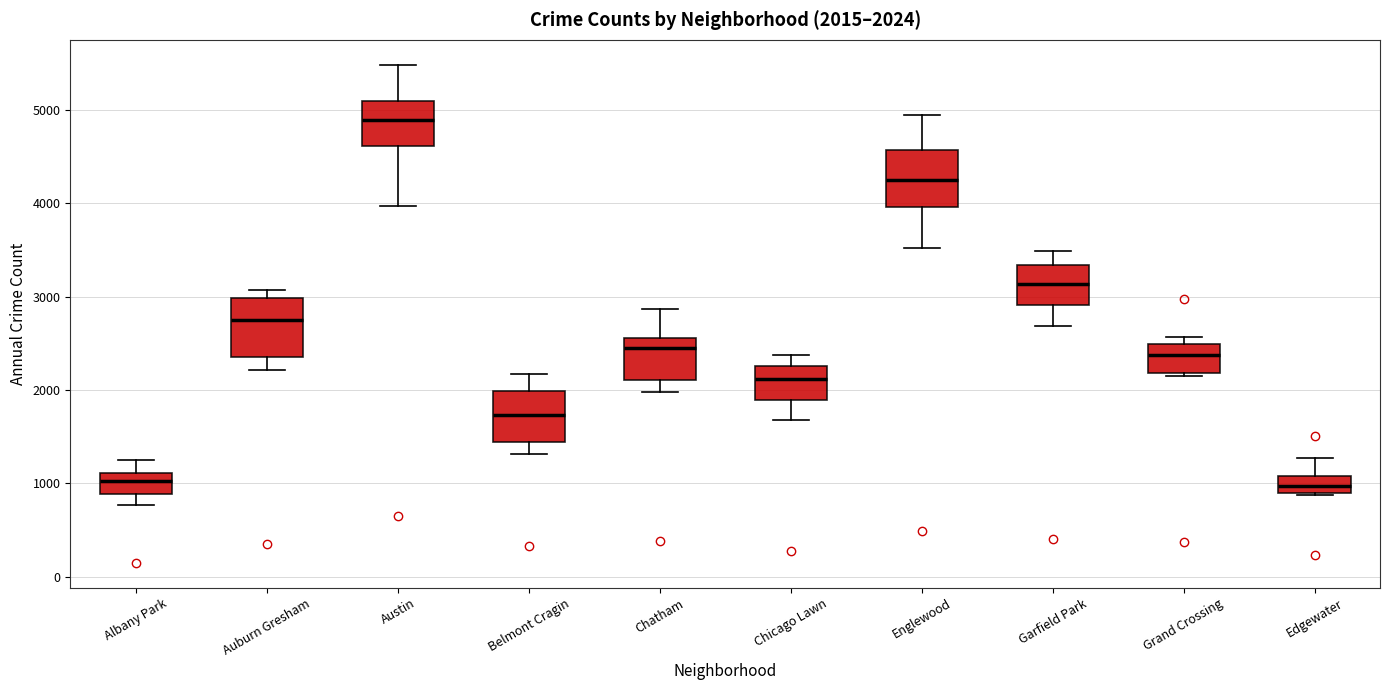

Which box's median line is the highest?

Austin